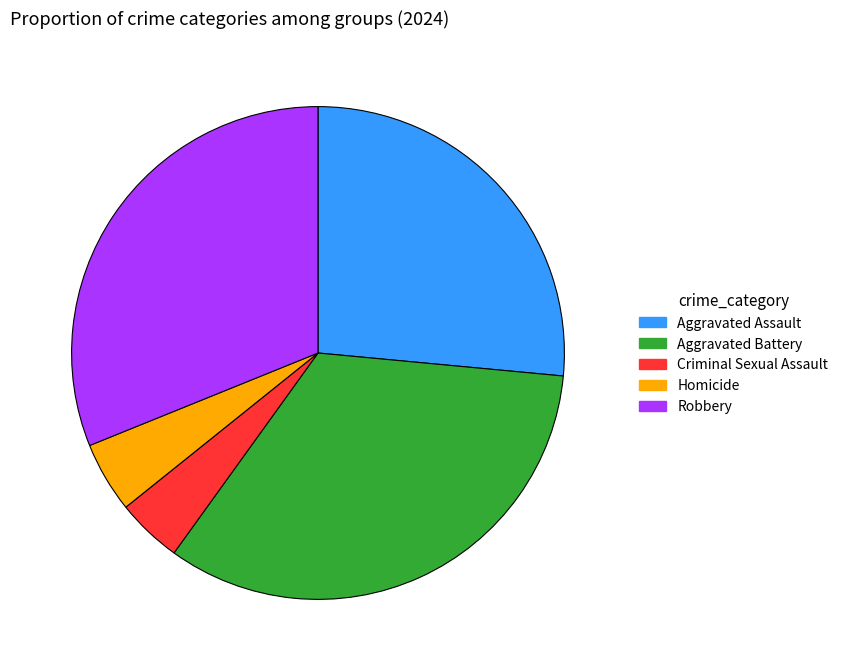

Is the sum of Robbery and Aggravated Assault greater than half?

Yes